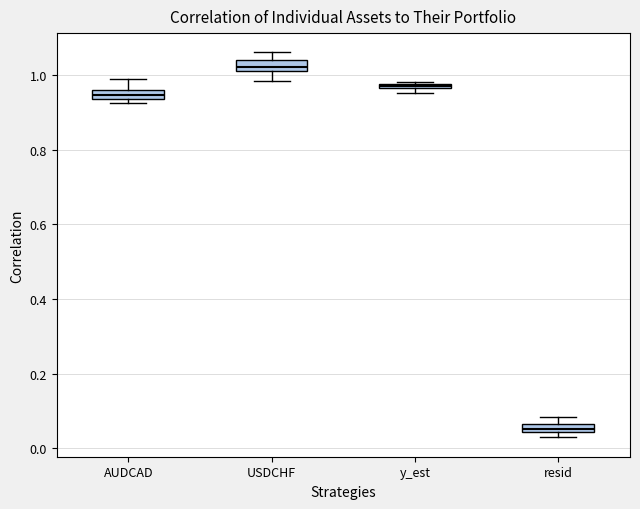

Where is the lower edge of the box for y_est on the y-axis? The values are not printed on the chart, so give them approximately, as read against the axis.

0.96